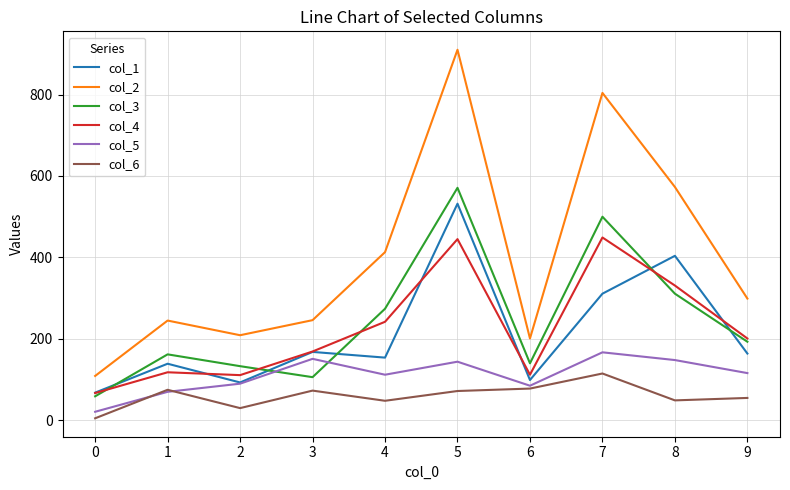

What is the total value across all series at 2?

666